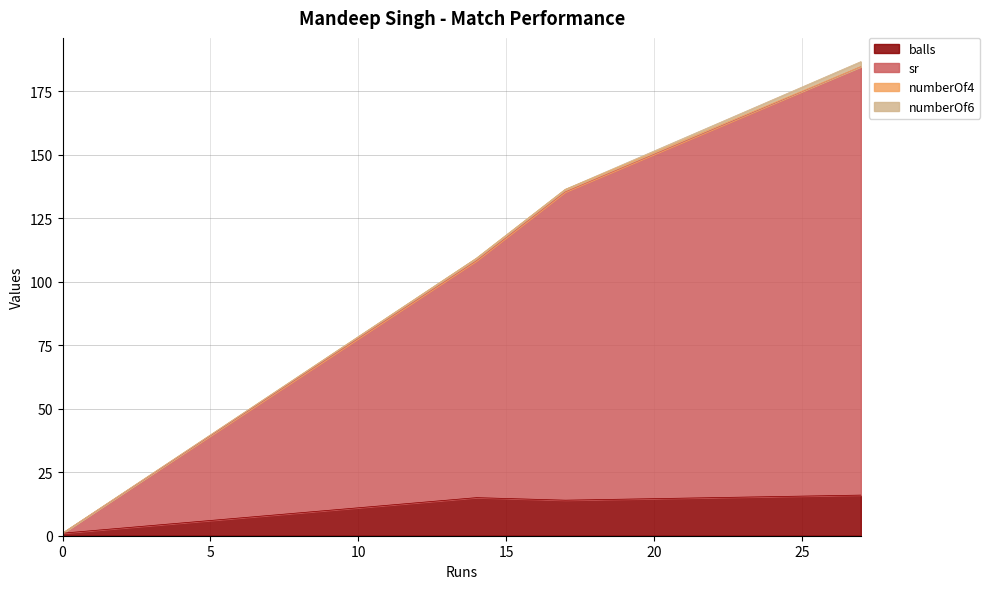

At how many categories does at least one series exceed 105?

2